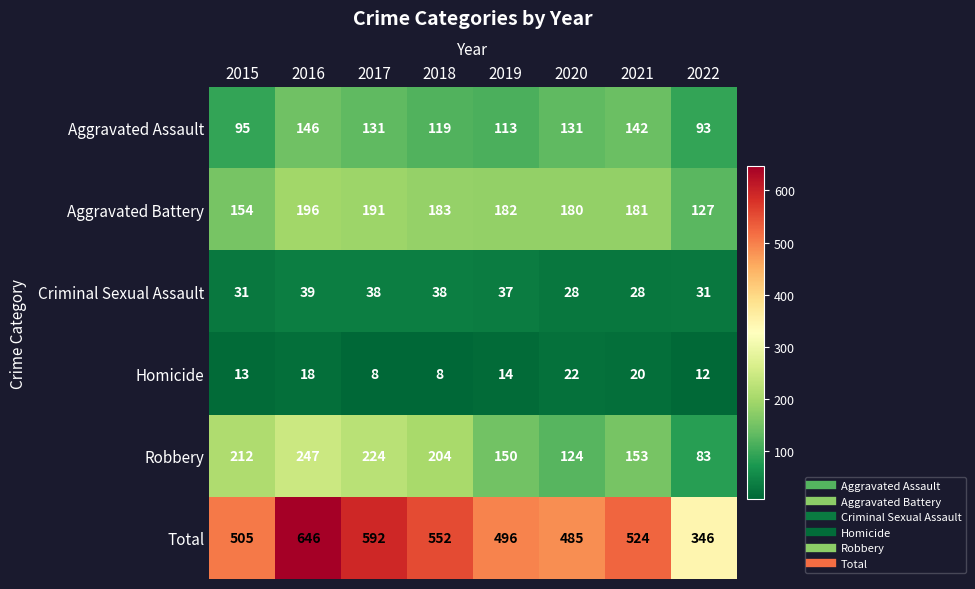

At how many categories does at least one series exceed 233?

8